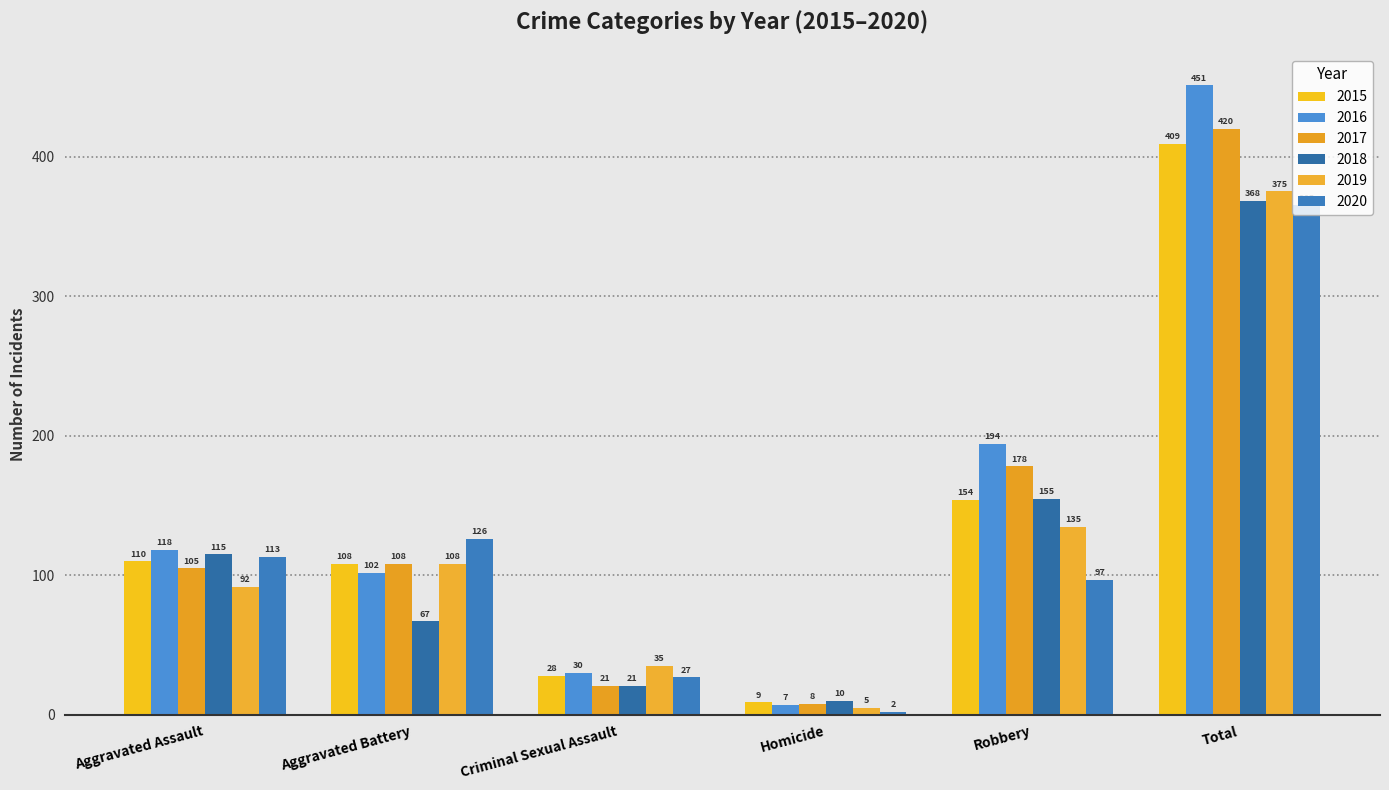

How many bars are there in total?

36